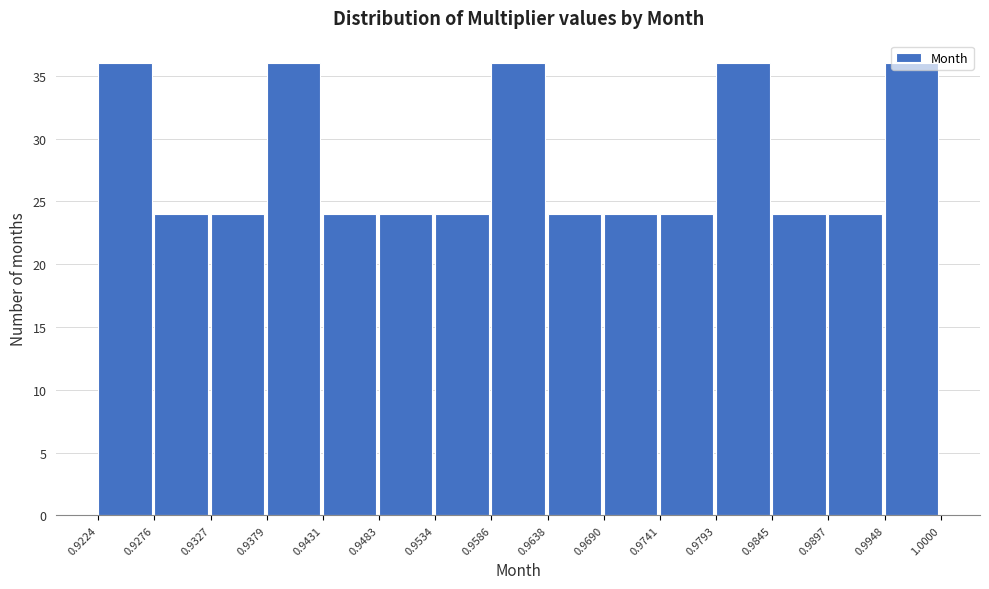

Reading left to right, list every bar in this chart as the range it spans on the x-axis followed by its height. The values are not printed on the chart, so give them approximately, as read against the axis.

0.9224 to 0.9276: 36
0.9276 to 0.9327: 24
0.9327 to 0.9379: 24
0.9379 to 0.9431: 36
0.9431 to 0.9483: 24
0.9483 to 0.9534: 24
0.9534 to 0.9586: 24
0.9586 to 0.9638: 36
0.9638 to 0.9690: 24
0.9690 to 0.9741: 24
0.9741 to 0.9793: 24
0.9793 to 0.9845: 36
0.9845 to 0.9897: 24
0.9897 to 0.9948: 24
0.9948 to 1.0000: 36